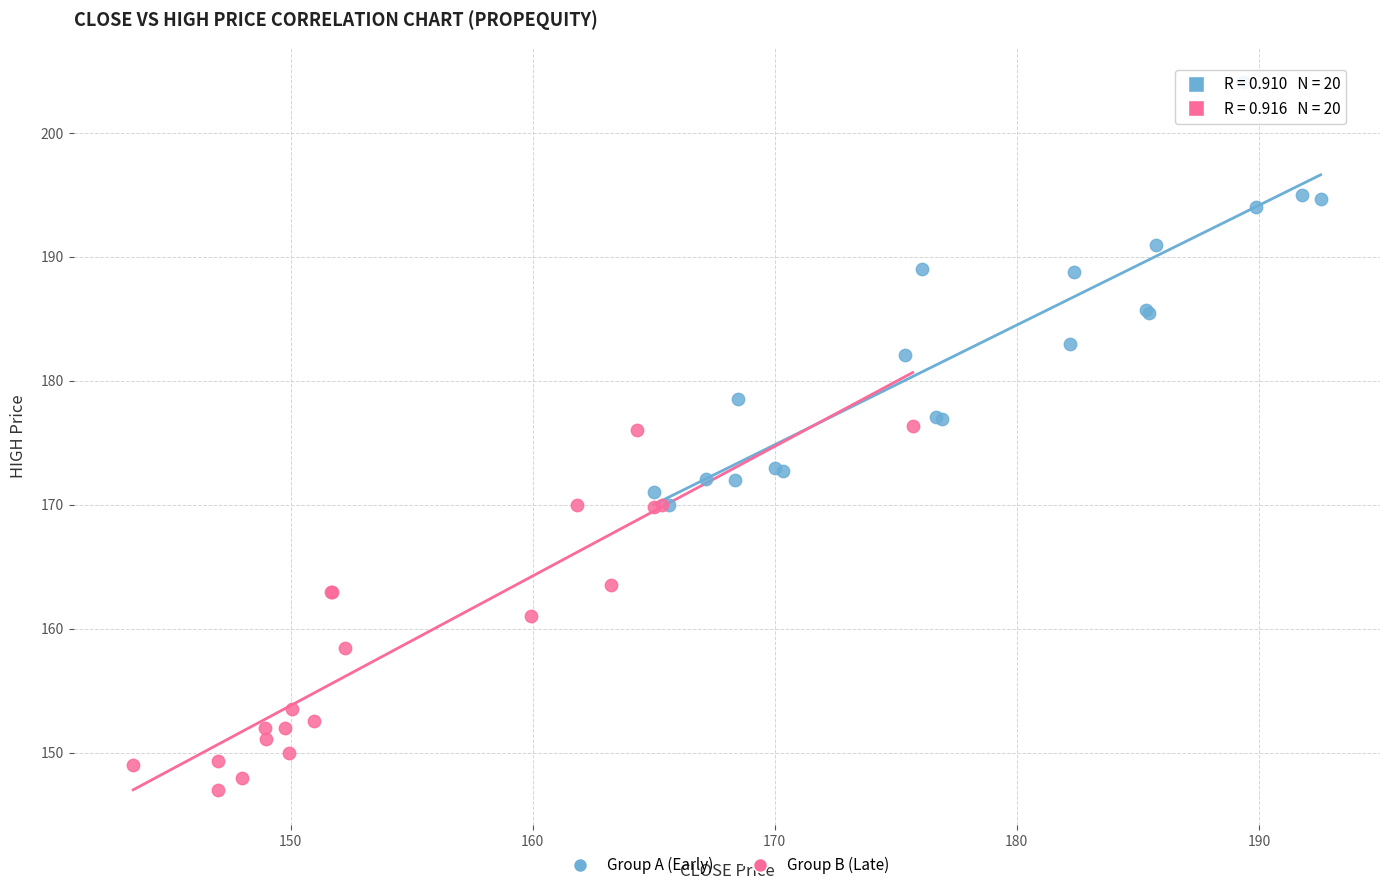

Which series reaches the minimum Y coordinate?

Group B (Late)